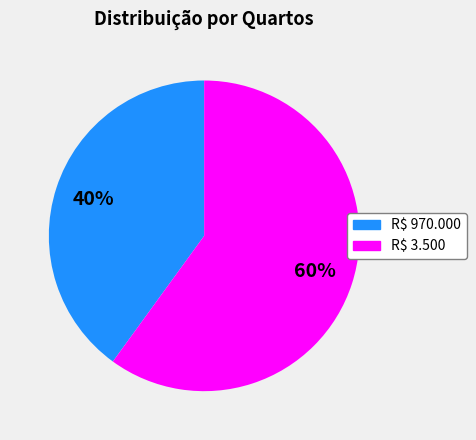

Which category has the biggest portion of the pie?

R$ 3.500